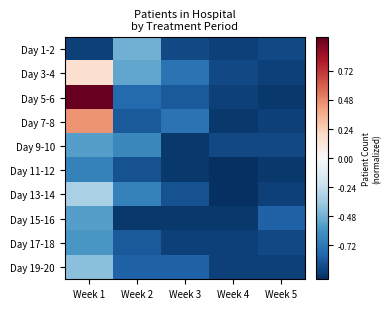

Reading left to right, extract all data points from this chart.

Day 1-2: Week 1=-0.9	Week 2=-0.5	Week 3=-0.9	Week 4=-0.9	Week 5=-0.9
Day 3-4: Week 1=0.2	Week 2=-0.5	Week 3=-0.7	Week 4=-0.9	Week 5=-0.9
Day 5-6: Week 1=1.0	Week 2=-0.8	Week 3=-0.8	Week 4=-0.9	Week 5=-1.0
Day 7-8: Week 1=0.5	Week 2=-0.8	Week 3=-0.7	Week 4=-1.0	Week 5=-0.9
Day 9-10: Week 1=-0.5	Week 2=-0.6	Week 3=-1.0	Week 4=-0.9	Week 5=-0.9
Day 11-12: Week 1=-0.7	Week 2=-0.9	Week 3=-1.0	Week 4=-1.0	Week 5=-1.0
Day 13-14: Week 1=-0.3	Week 2=-0.7	Week 3=-0.9	Week 4=-1.0	Week 5=-0.9
Day 15-16: Week 1=-0.5	Week 2=-1.0	Week 3=-1.0	Week 4=-1.0	Week 5=-0.8
Day 17-18: Week 1=-0.6	Week 2=-0.8	Week 3=-0.9	Week 4=-0.9	Week 5=-0.9
Day 19-20: Week 1=-0.4	Week 2=-0.8	Week 3=-0.8	Week 4=-0.9	Week 5=-0.9